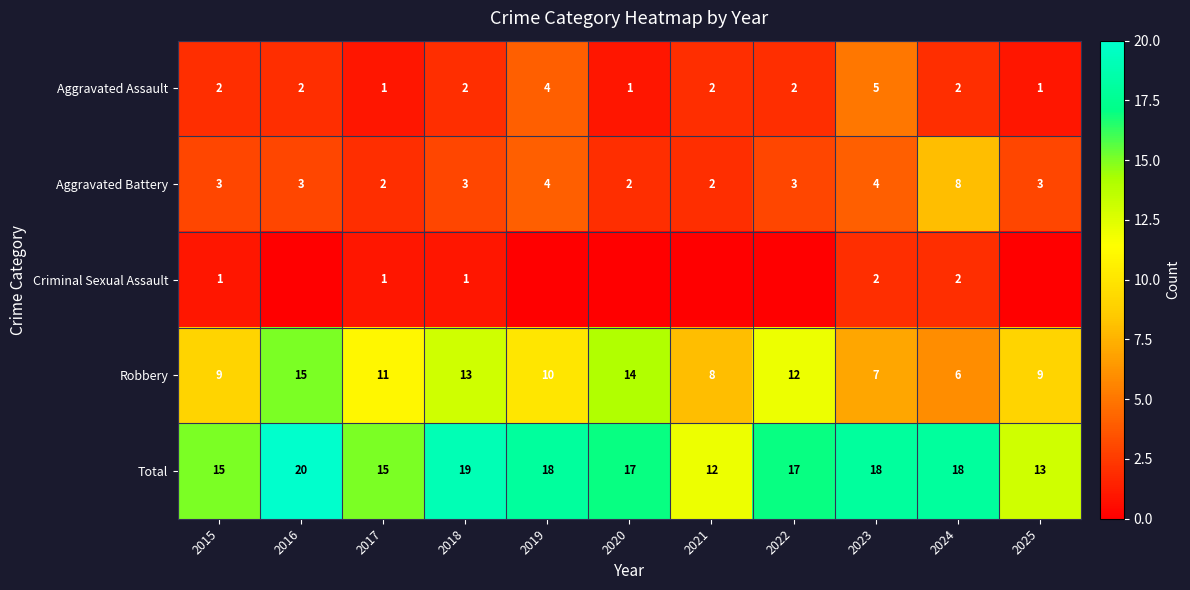

Rank the series at 2015 from lowest to highest value.

Criminal Sexual Assault, Aggravated Assault, Aggravated Battery, Robbery, Total